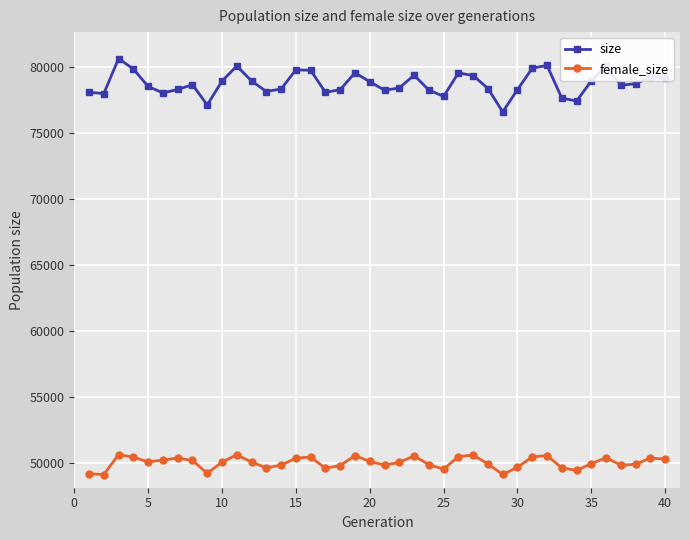

What is the maximum value shown in the chart?

80609